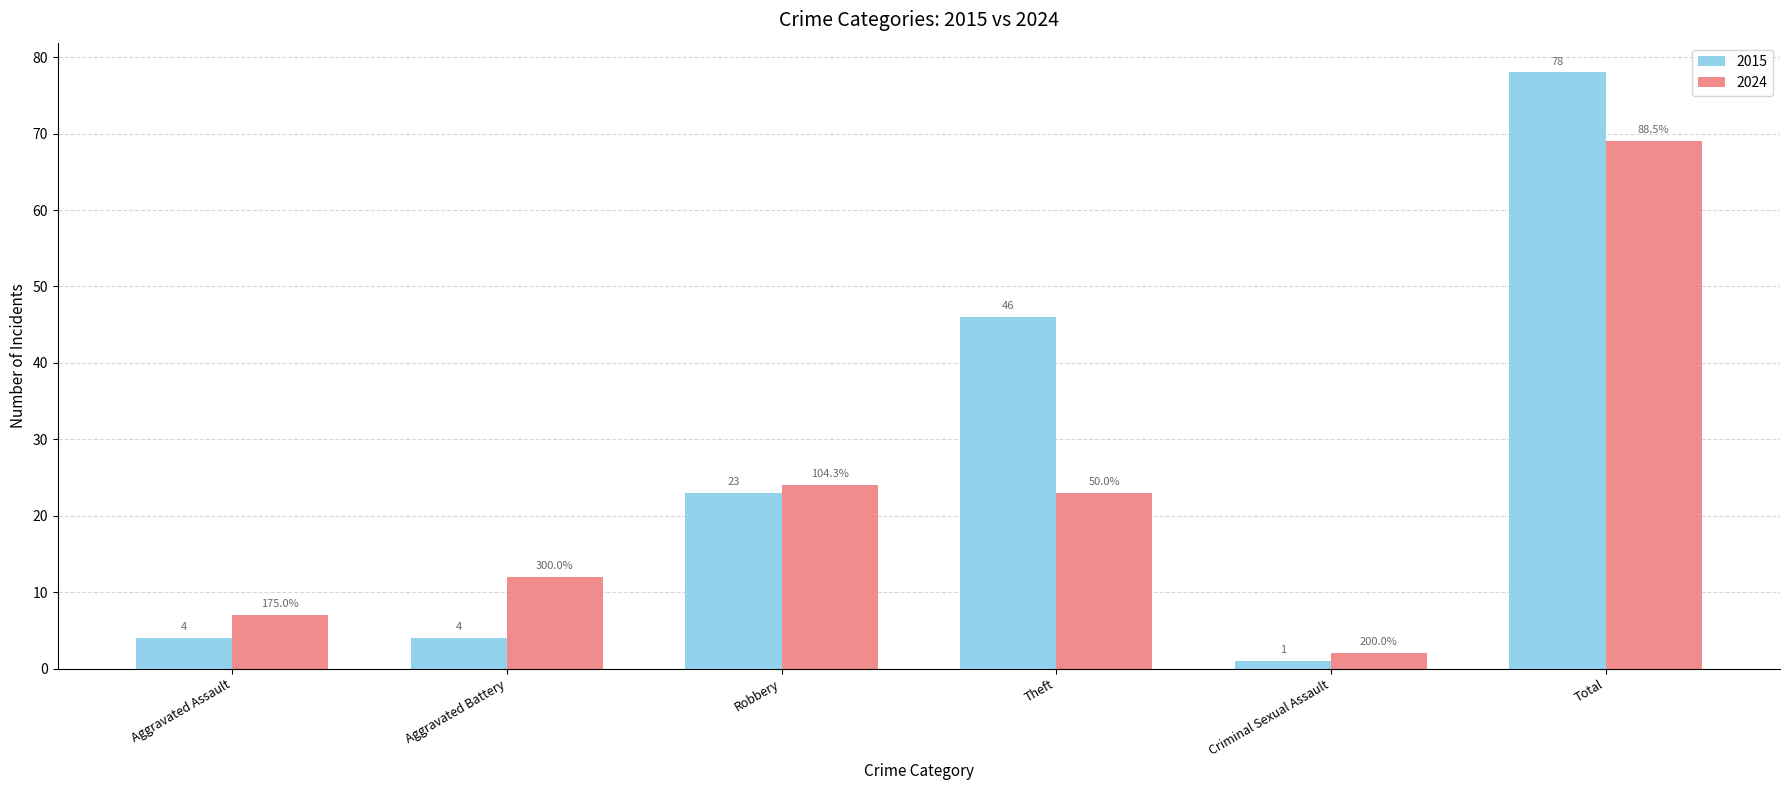

What is the spread (max minus min) of values at Aggravated Assault?

3